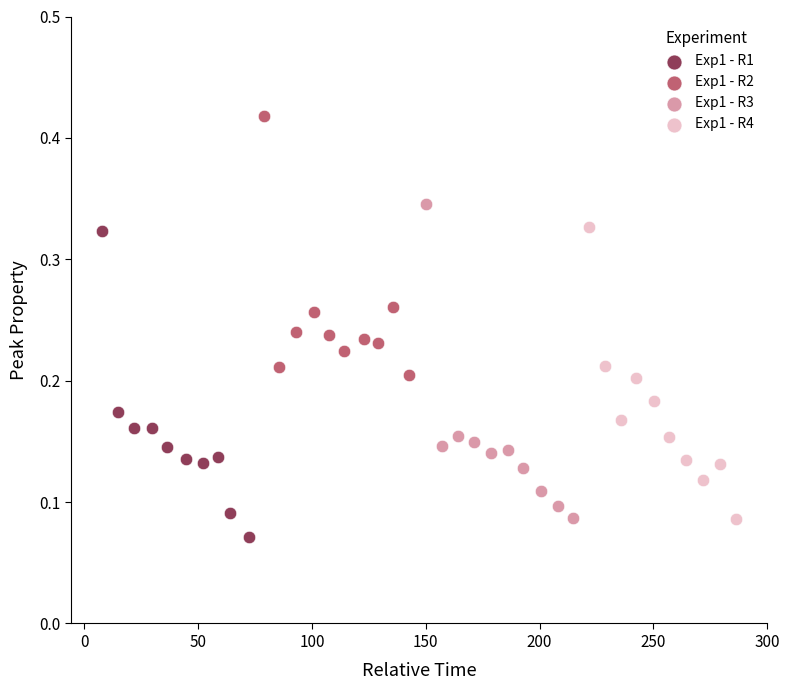

Which series has the widest spread of Y values?

Exp1 - R3